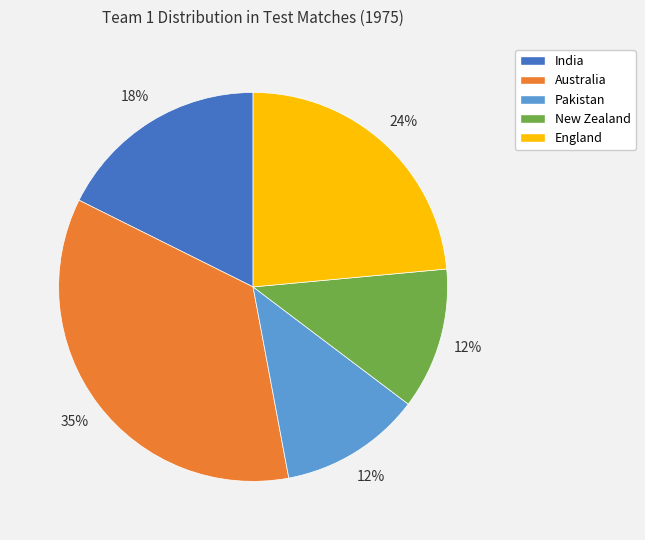

Which slice is the largest?

Australia